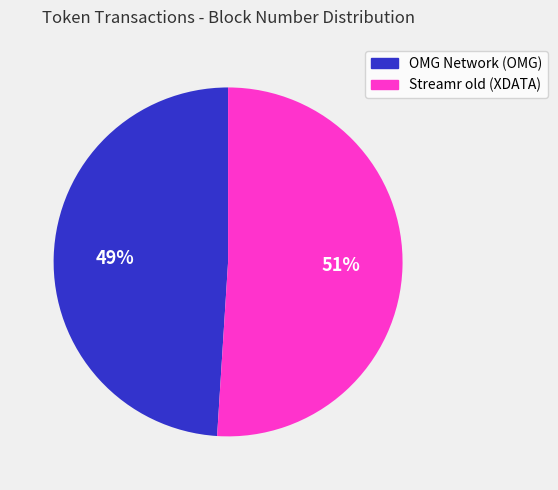

To the nearest percent, what percentage of the pie is OMG Network (OMG)?

49%